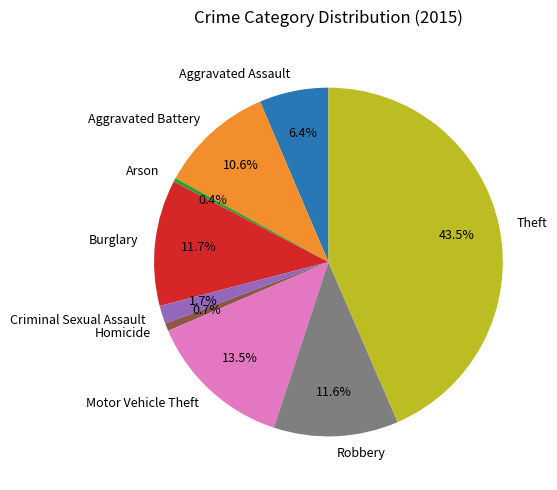

Which has a higher value, Burglary or Aggravated Assault?

Burglary